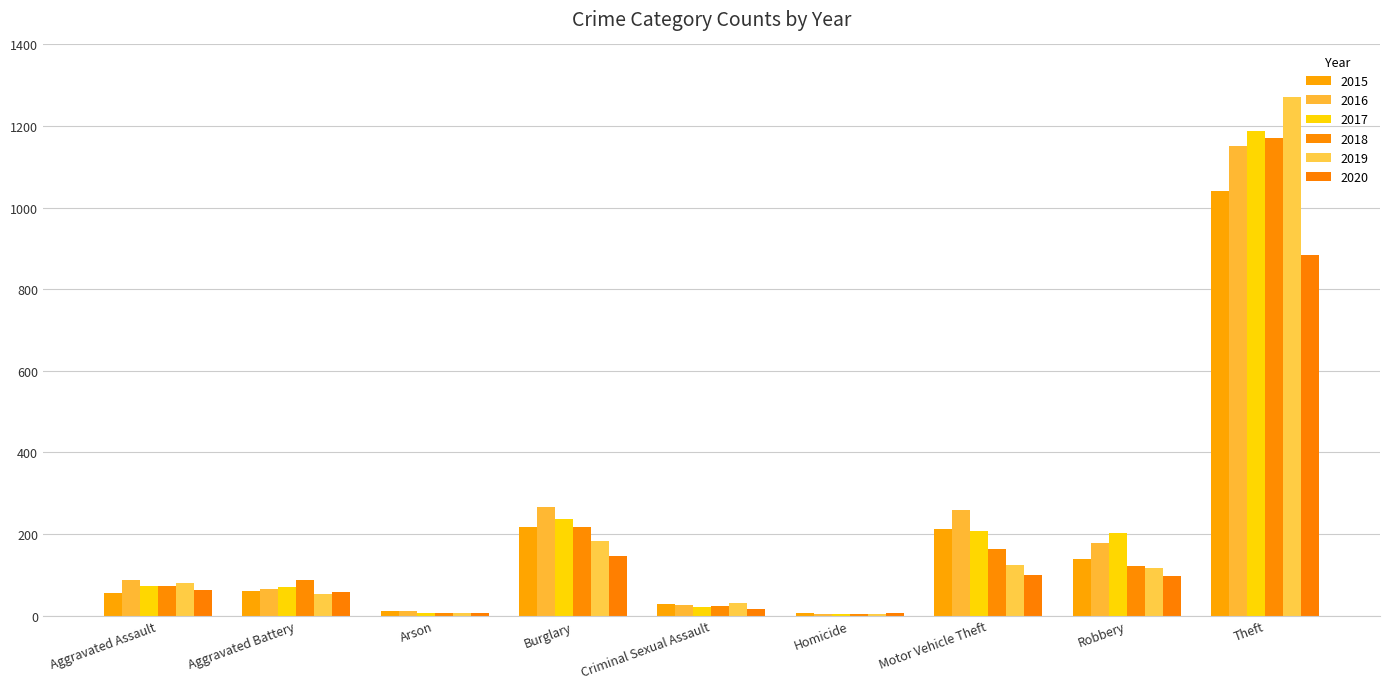

How many categories are shown in the chart?

9